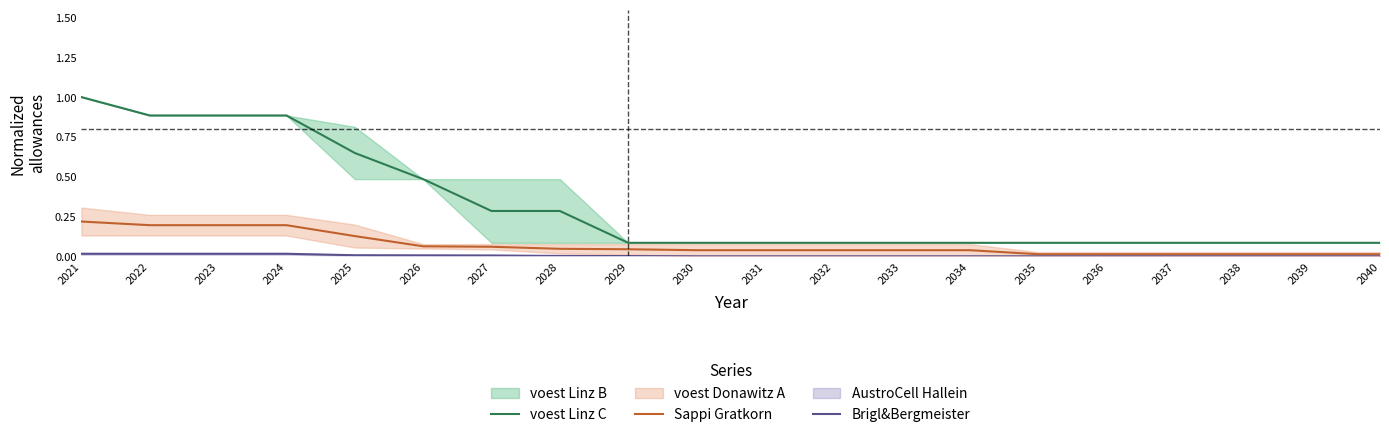

The value of Sappi Gratkorn at 2021 is 0.0. True or false?

False